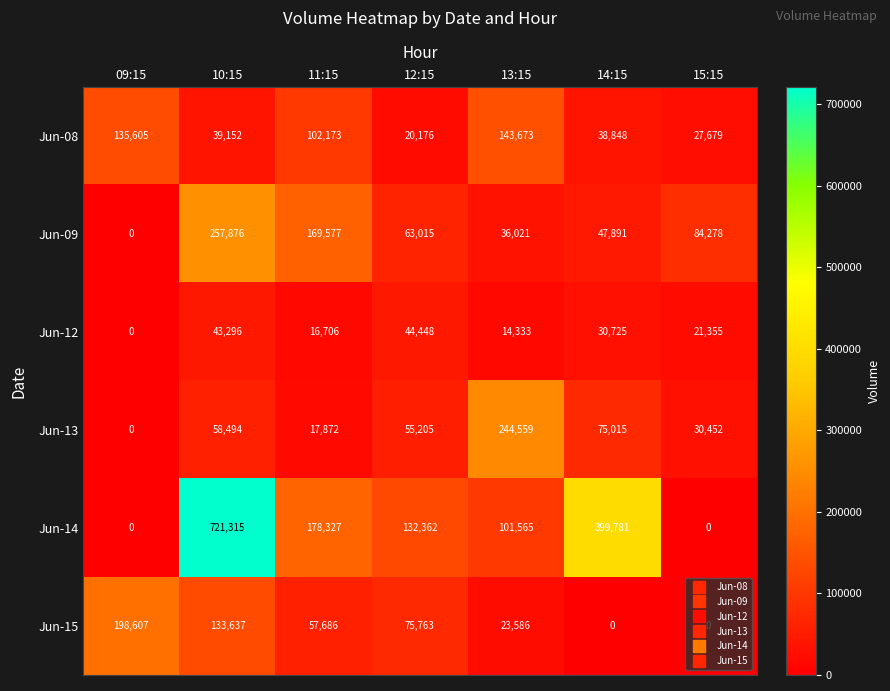

At 14:15, list the series in order from largest to smallest.

Jun-14, Jun-13, Jun-09, Jun-08, Jun-12, Jun-15